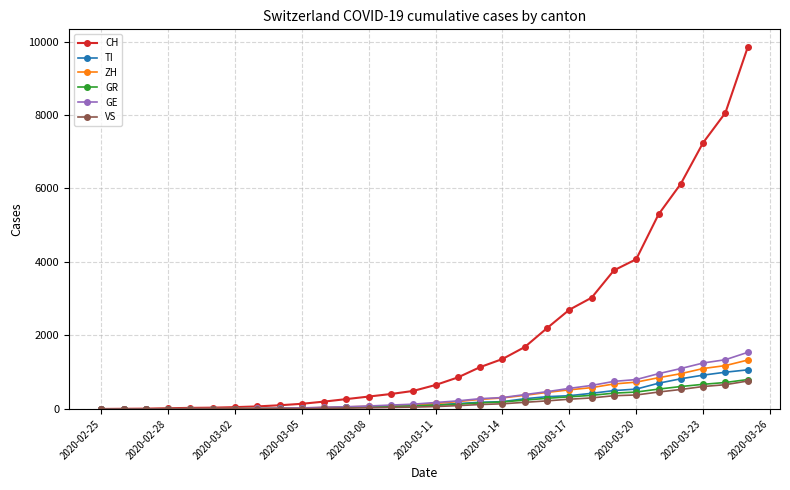

Which series has the widest spread of values?

CH